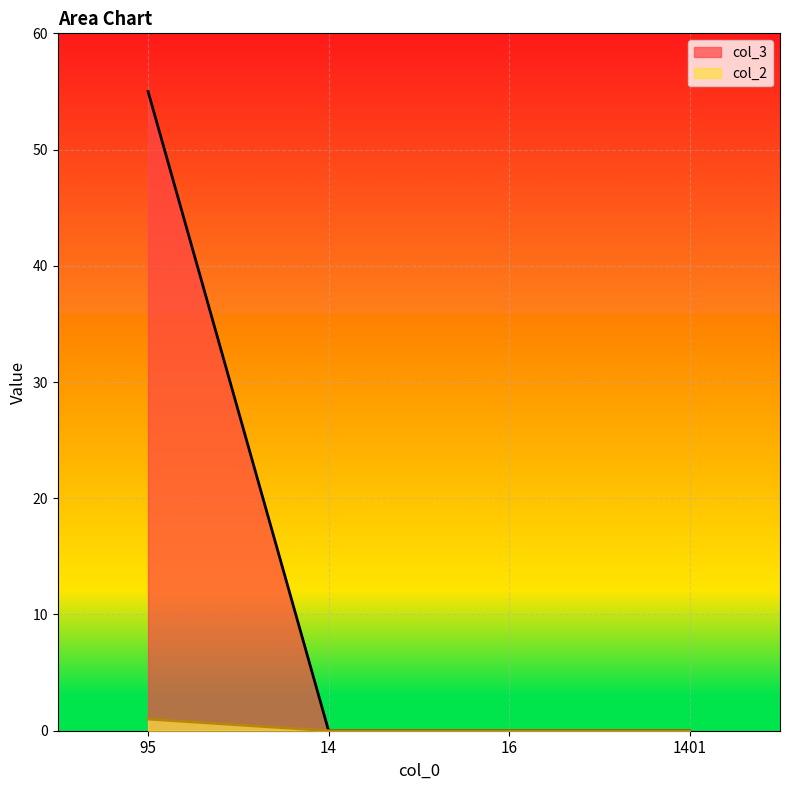

Reading left to right, list all the values displayed in this chart.

col_2: 95=1	14=0	16=0	1401=0
col_3: 95=55	14=0	16=0	1401=0